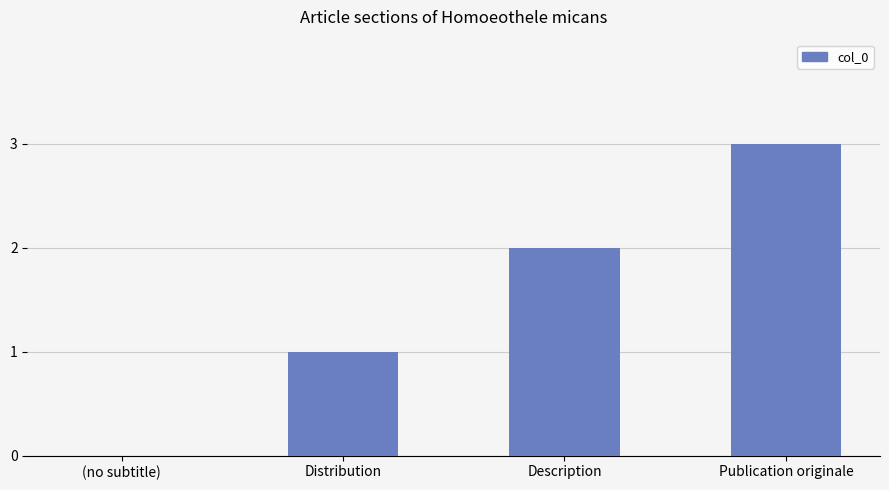

How many positive values are there?

3